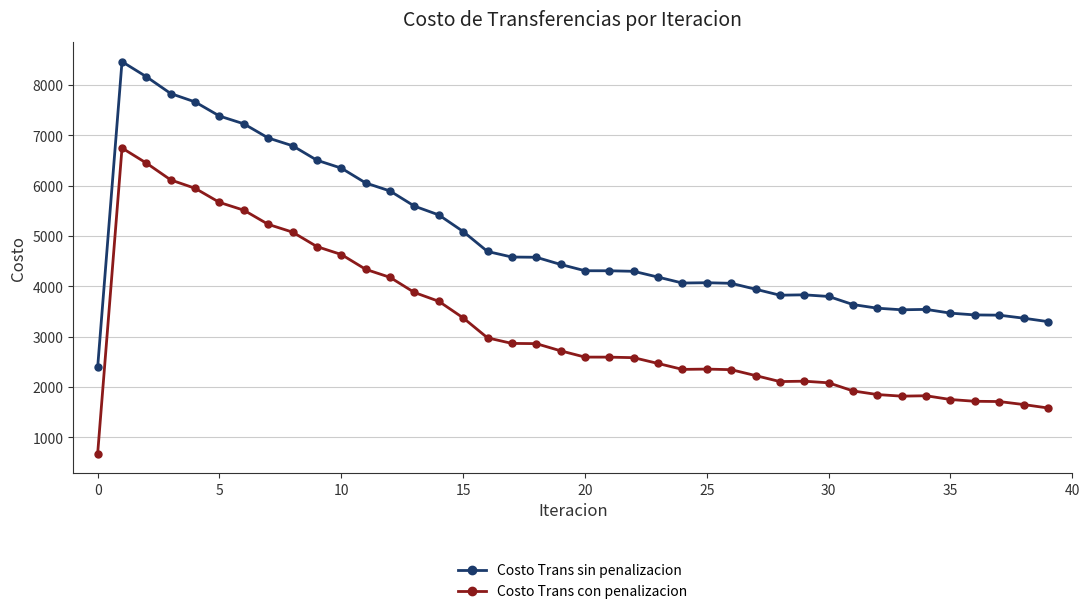

Rank the series by their average value, from lowest to highest.

Costo Trans con penalizacion, Costo Trans sin penalizacion